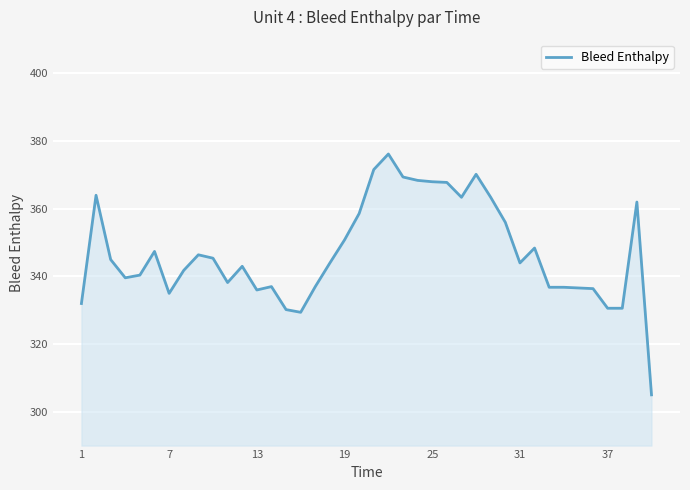

What is the greatest value displayed?

376.2